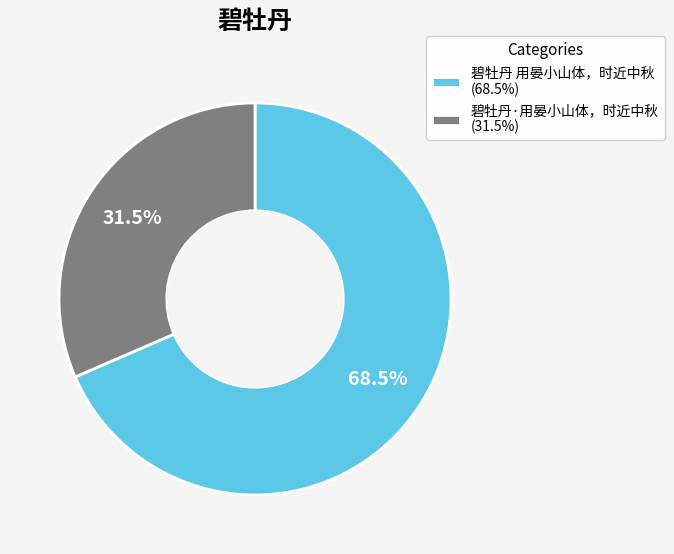

Do 碧牡丹·用晏小山体，时近中秋 and 碧牡丹 用晏小山体，时近中秋 together represent more than half of the pie?

Yes